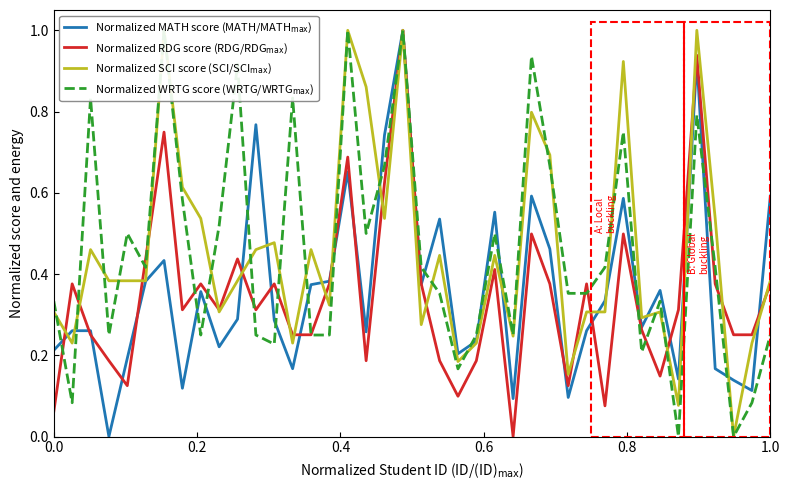

How many intersections are there between Normalized SCI score (SCI/SCI$_{\max}$) and Normalized MATH score (MATH/MATH$_{\max}$)?

15